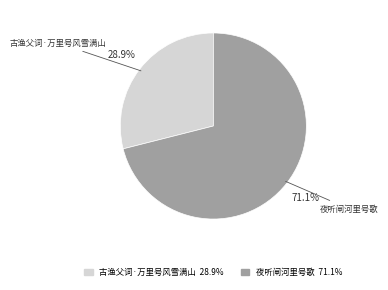

To the nearest percent, what percentage of the pie is 古渔父词·万里号风雪满山?

29%